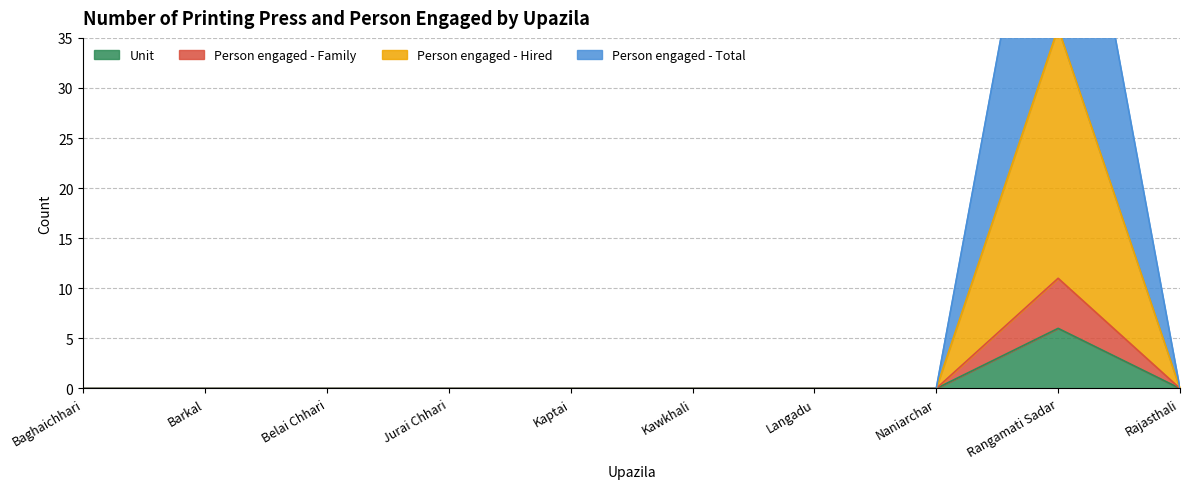

Reading right to left, extract all data points from this chart.

Unit: 0	6	0	0	0	0	0	0	0	0
Person engaged - Family: 0	11	0	0	0	0	0	0	0	0
Person engaged - Hired: 0	36	0	0	0	0	0	0	0	0
Person engaged - Total: 0	66	0	0	0	0	0	0	0	0